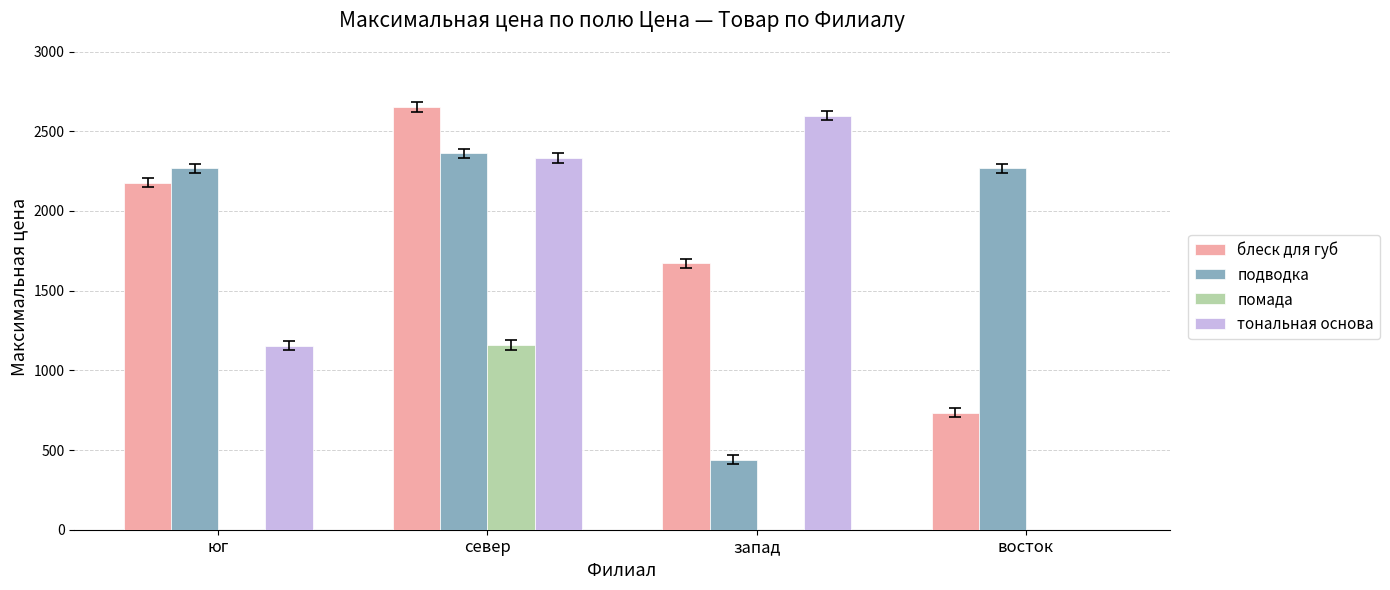

At which category is the sum across all series the highest?

север